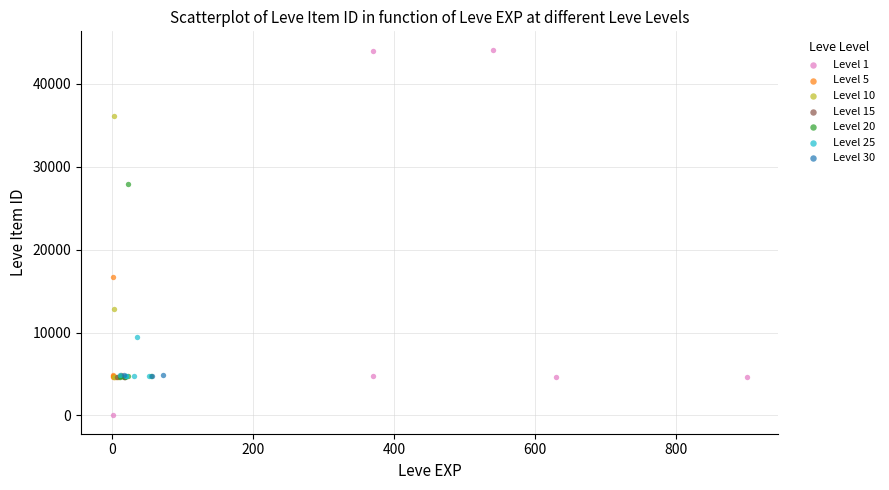

Which series has the widest spread of Y values?

Level 1